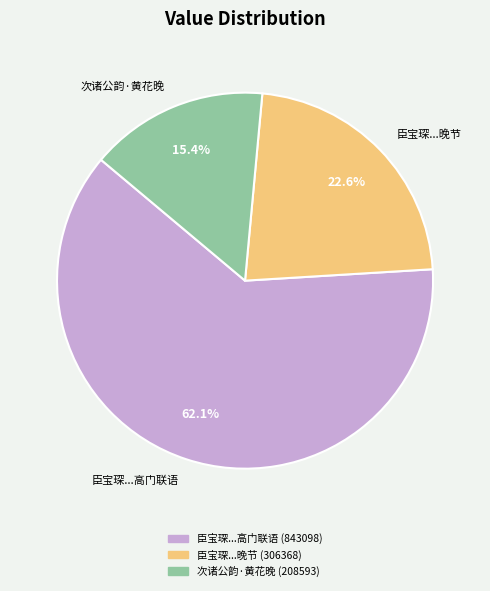

What is the largest slice in the pie chart?

臣宝琛...高门联语